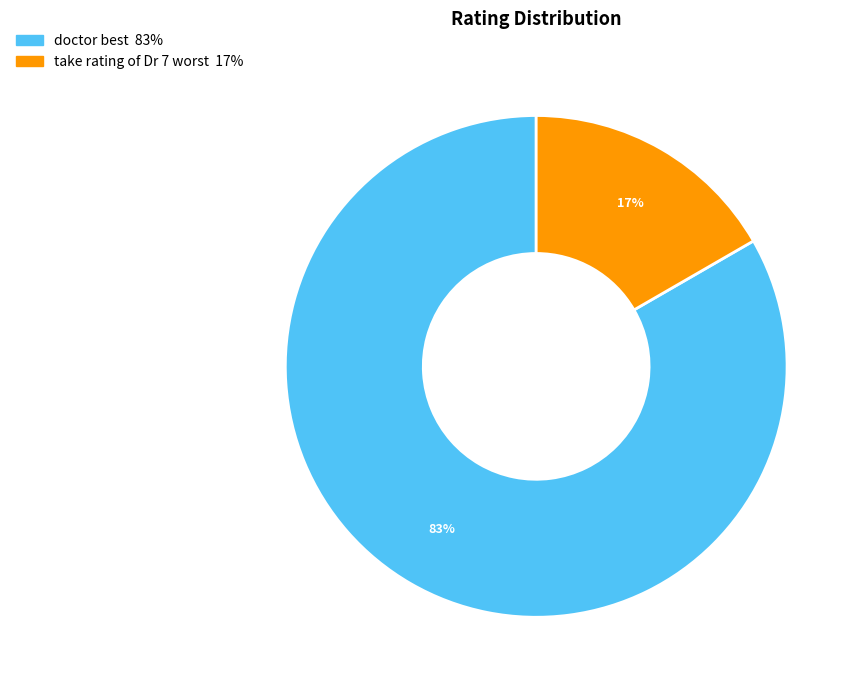

Between take rating of Dr 7 worst and doctor best, which is larger?

doctor best